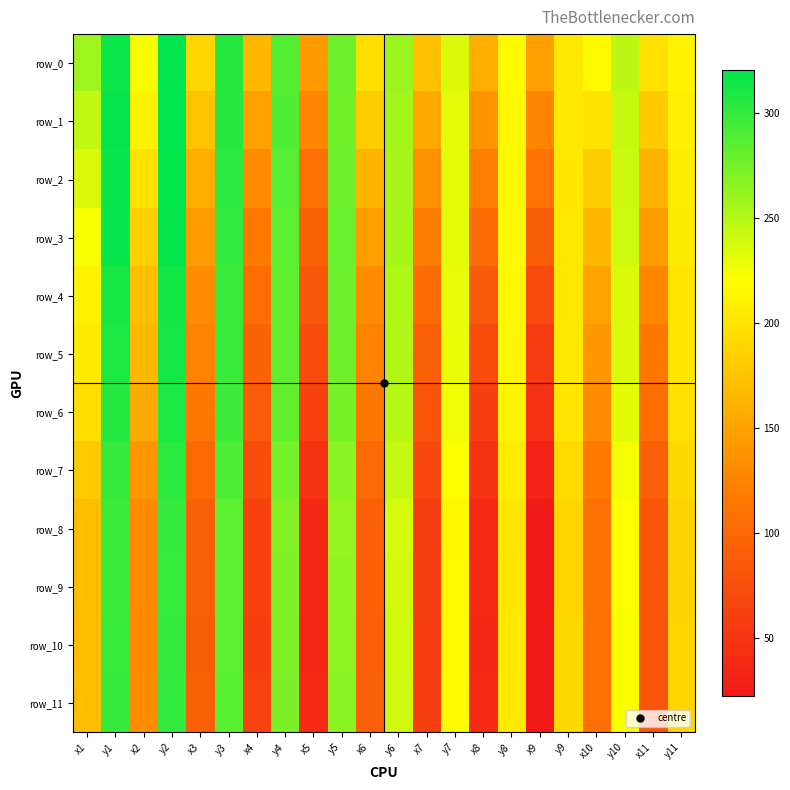

What is the lowest value of the row_5 series?

56.4